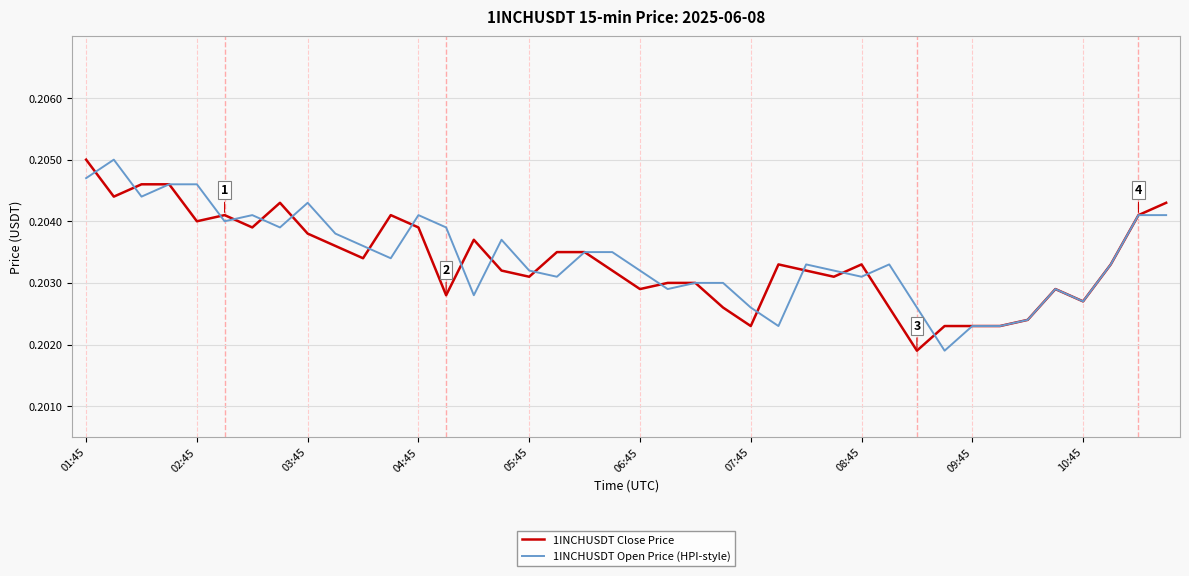

At which category is the sum across all series the highest?

01:45